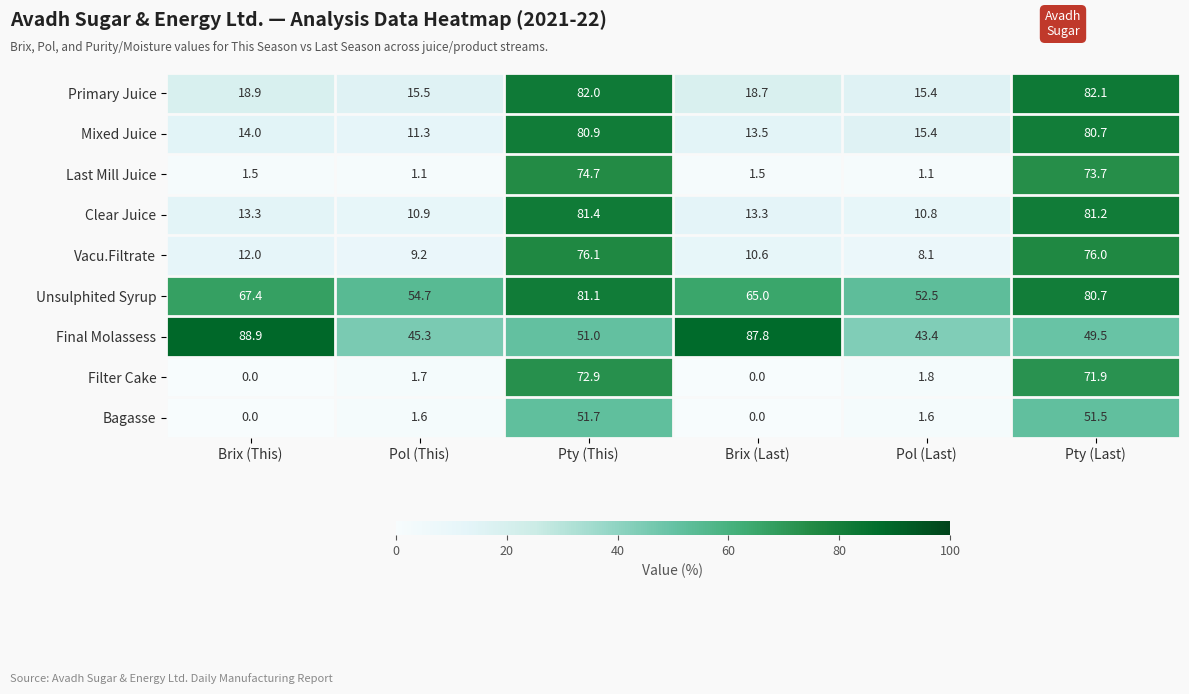

Rank the series by their maximum value, from lowest to highest.

Bagasse, Filter Cake, Last Mill Juice, Vacu.Filtrate, Mixed Juice, Unsulphited Syrup, Clear Juice, Primary Juice, Final Molassess